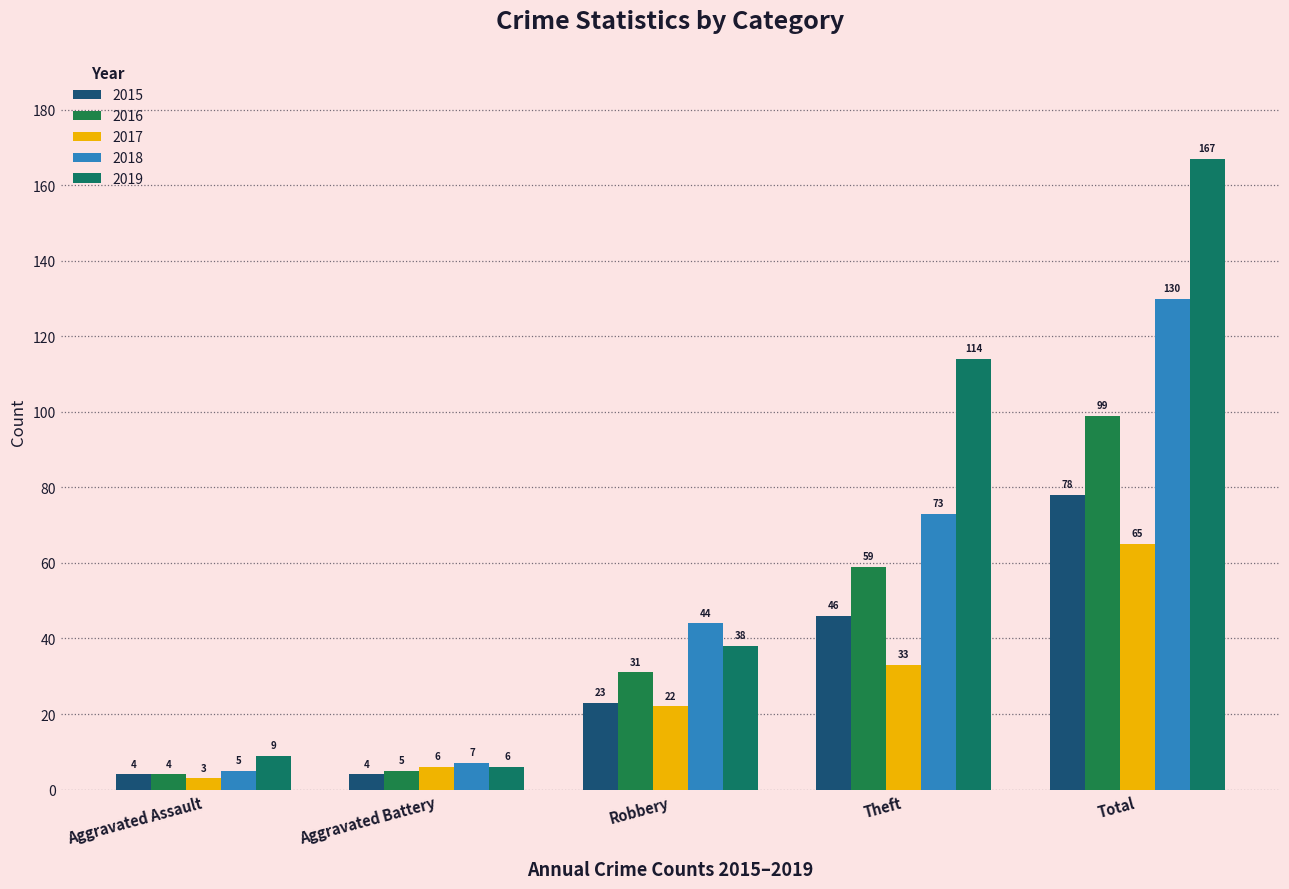

What position from the left is Aggravated Assault?

1